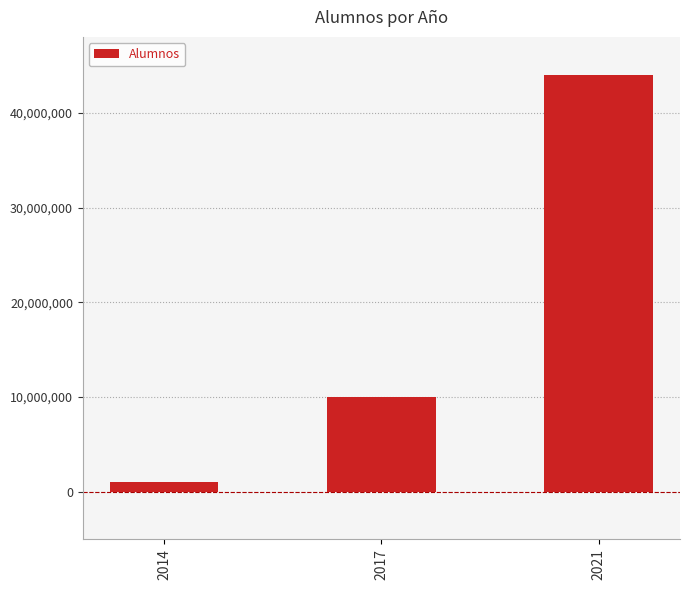

True or false: the data shows 10000000 at 2017.

True